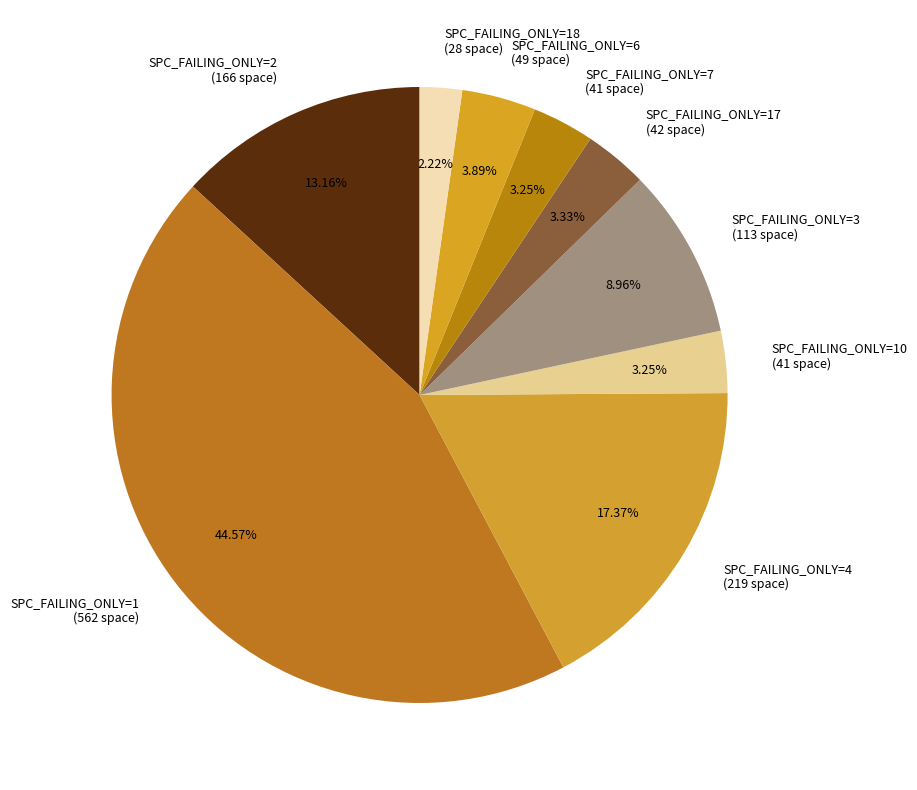

To the nearest percent, what portion does SPC_FAILING_ONLY=17 represent?

3%